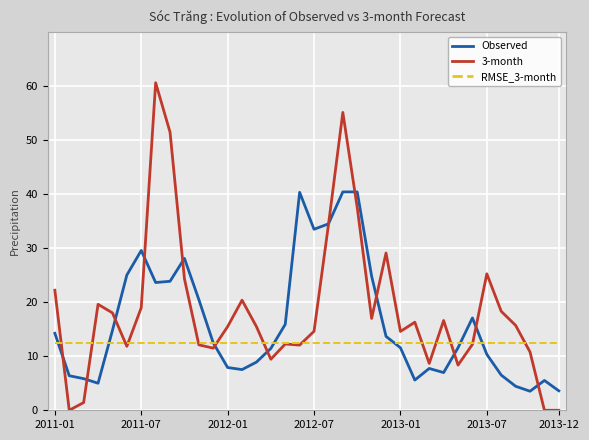

Which series has the widest spread of values?

3-month